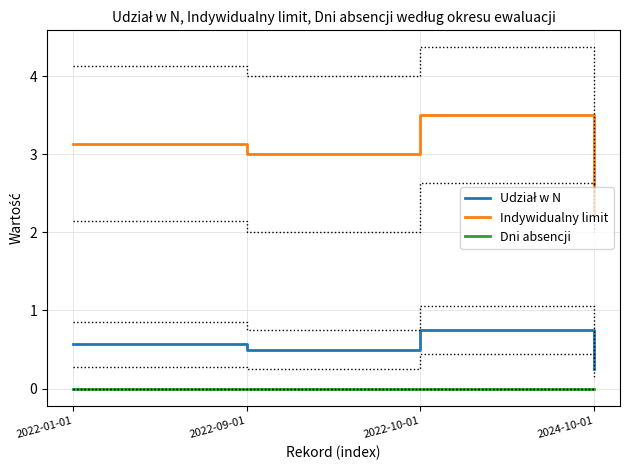

Count the number of data series in this chart.

3